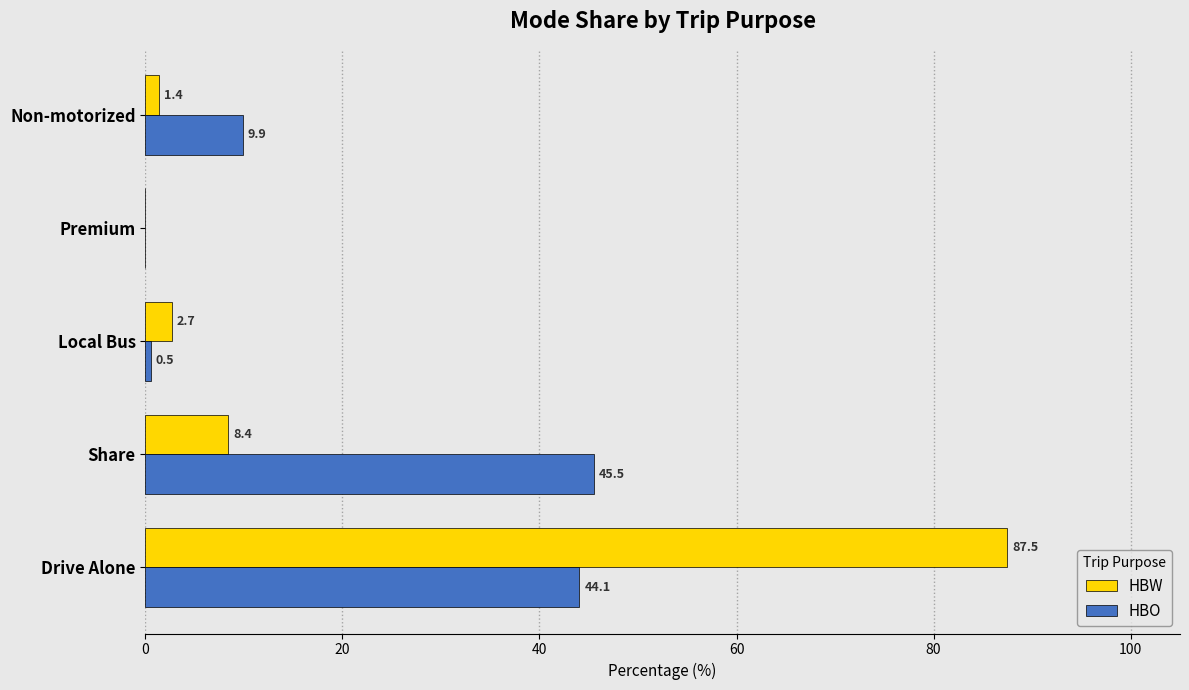

What is the sum of the HBW values at Share and Premium?

8.4